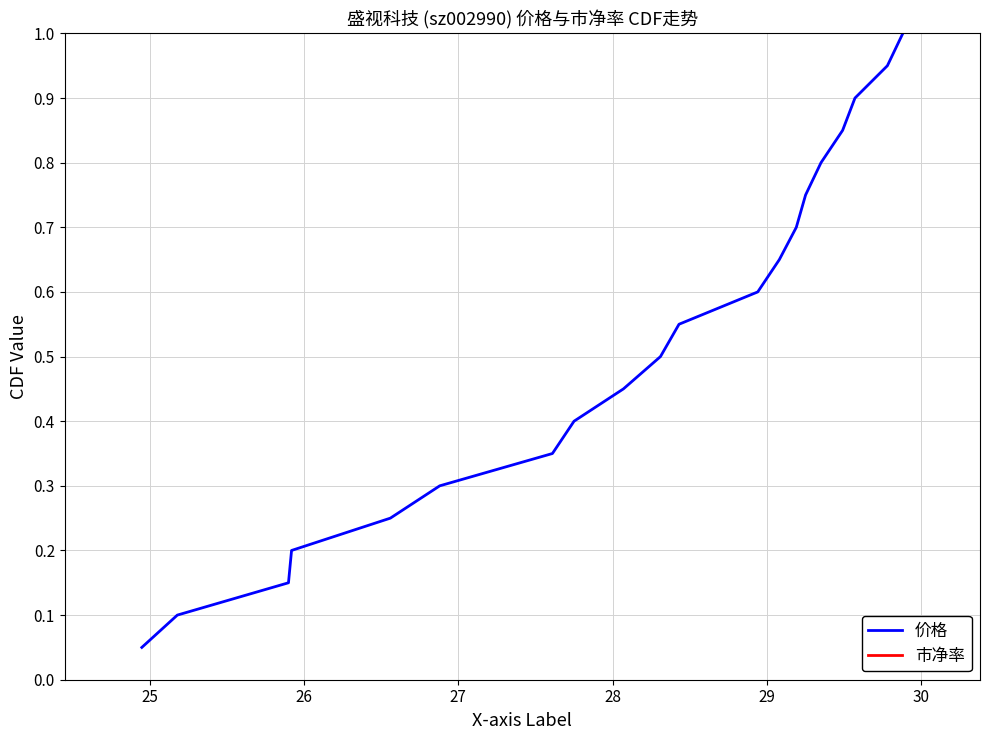

Does the chart display data point markers on the line(s)?

No